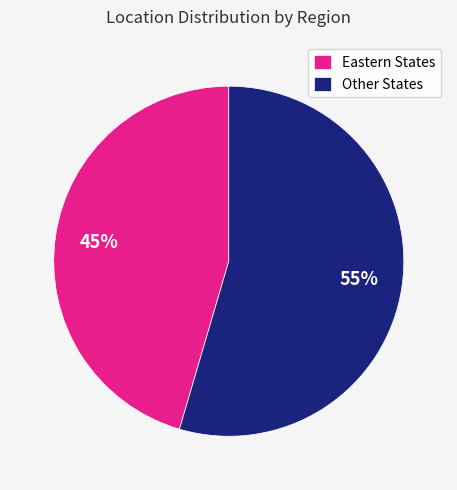

The Eastern States slice represents 35% of the pie. True or false?

False